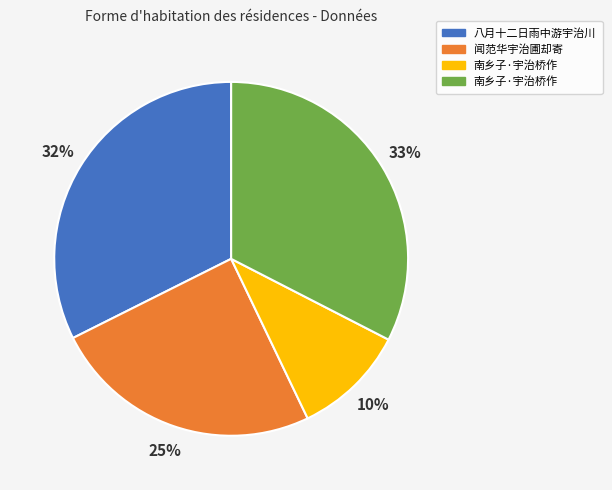

Does any single category account for the majority?

No